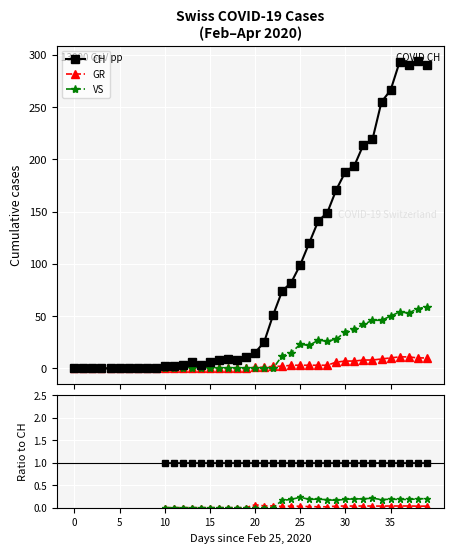

How many values in GR are above zero?

20